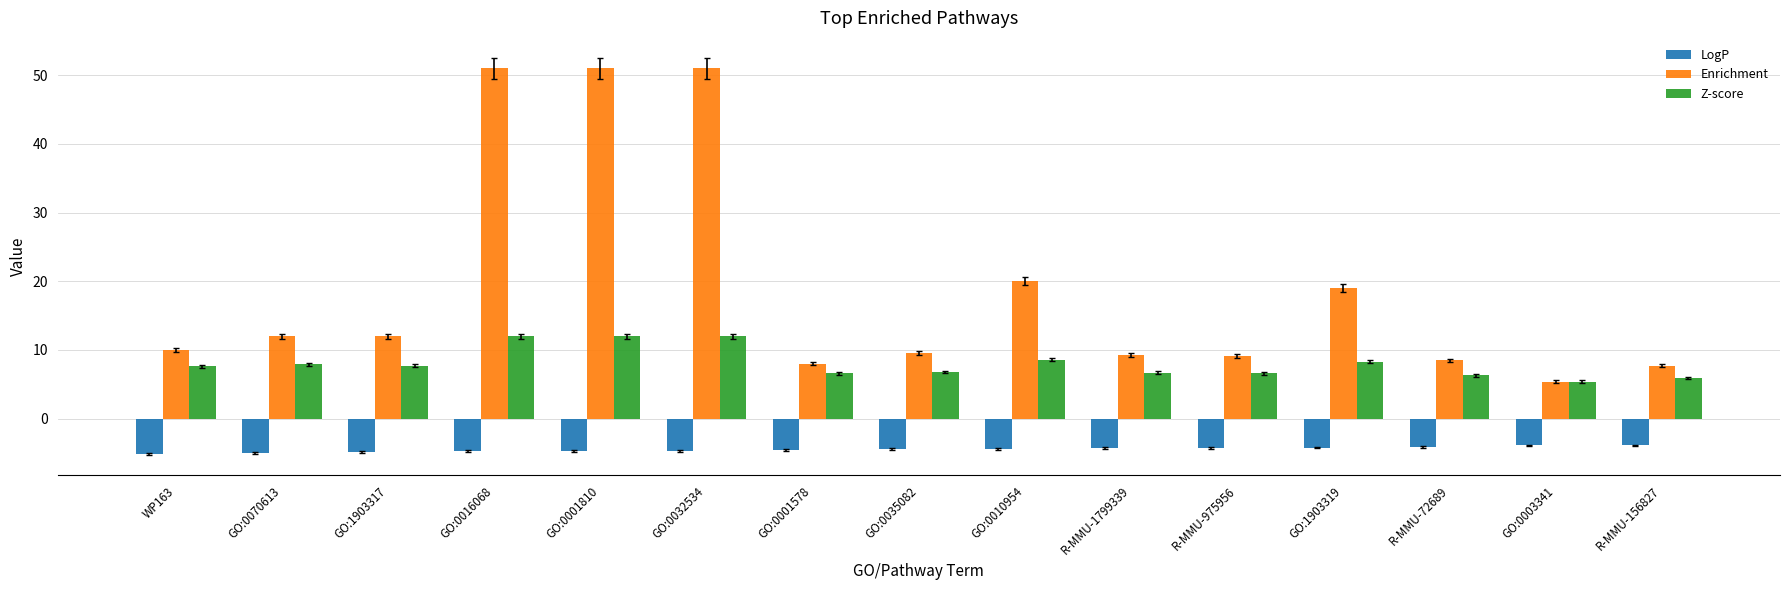

Count the number of categories in the chart.

15